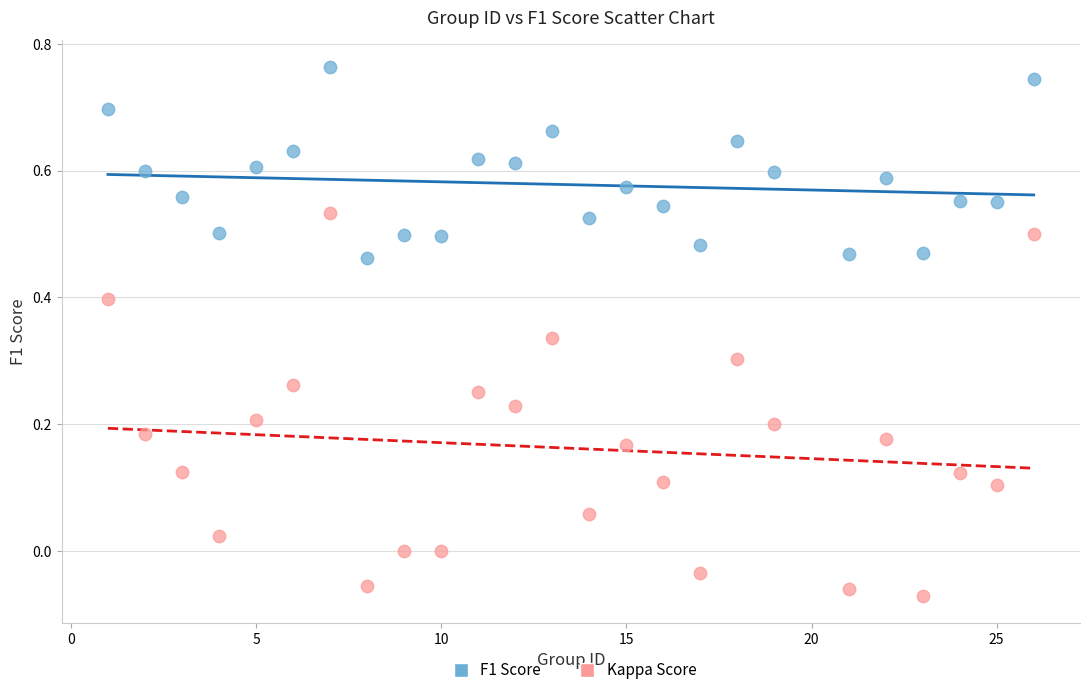

Which series contains the highest Y value?

F1 Score